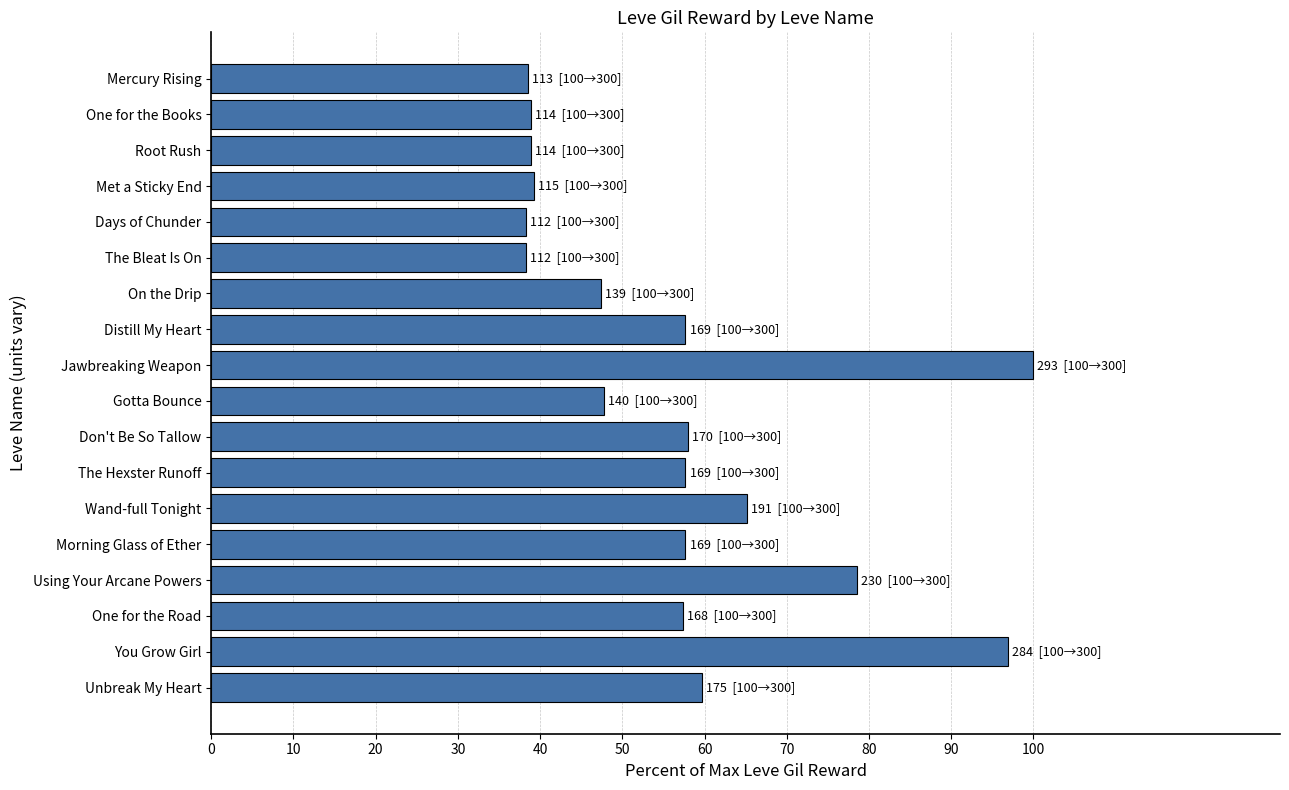

True or false: the data shows 26.1 at Gotta Bounce.

False